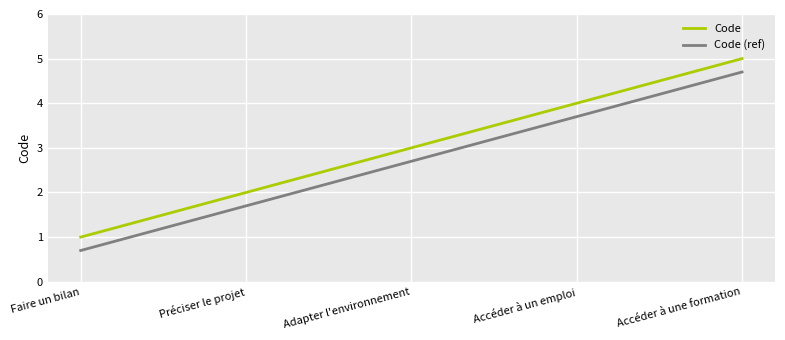

At which label does Code reach its minimum?

Faire un bilan